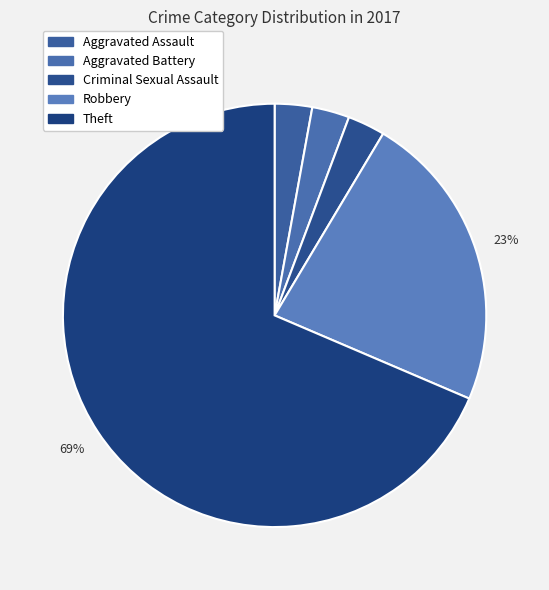

Count the number of slices in the pie.

5